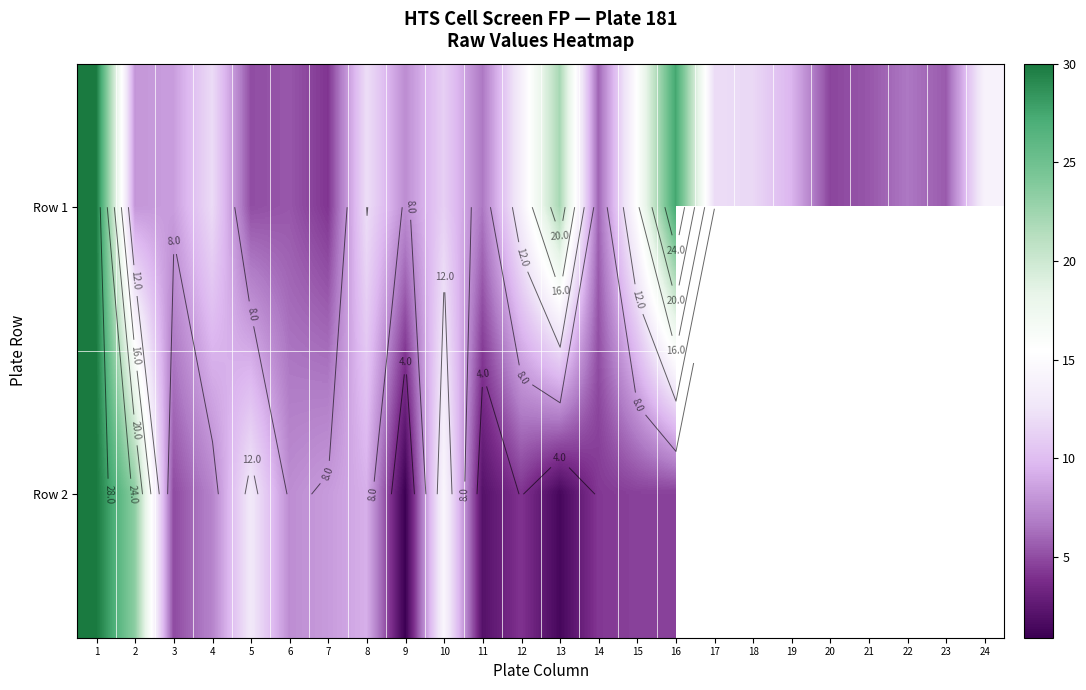

Count the number of categories in the chart.

24